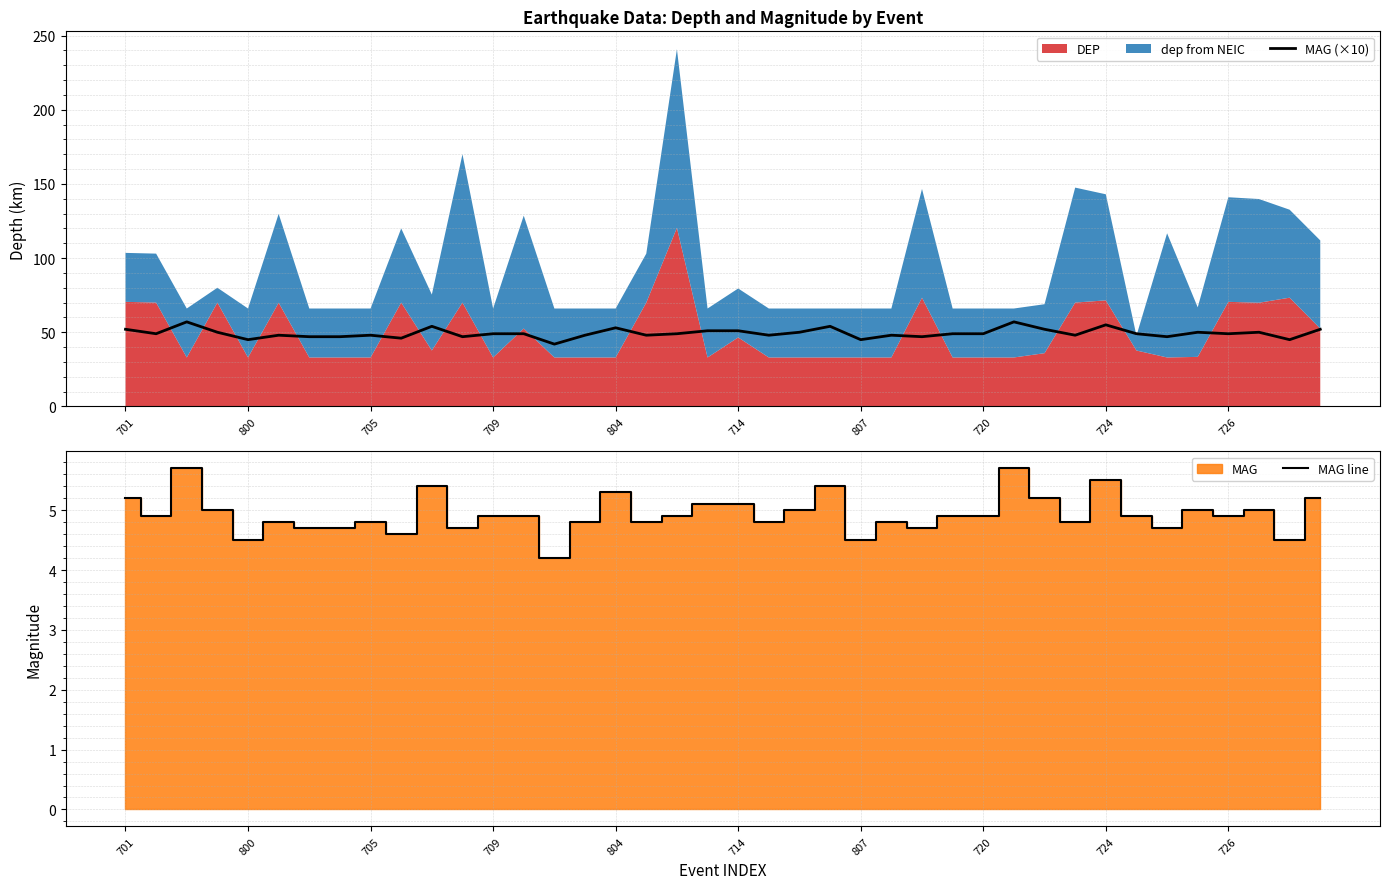

Does the chart have visible grid lines?

Yes